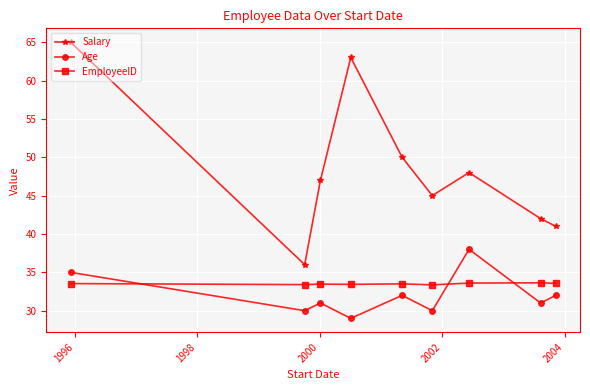

True or false: Salary has more than 0 points higher than both neighbors.

True